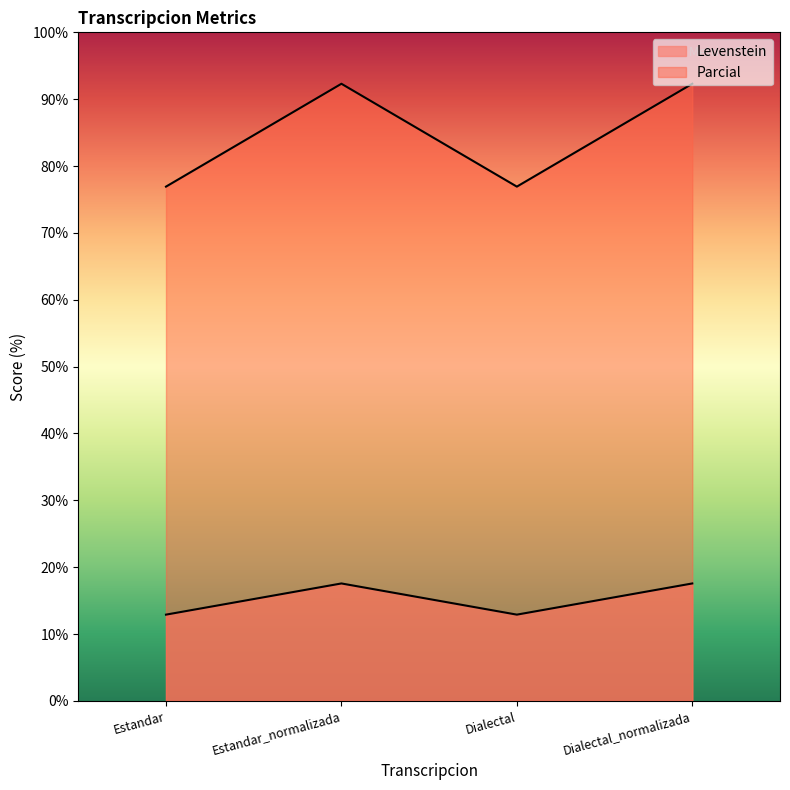

Which series has the largest total across all categories?

Parcial